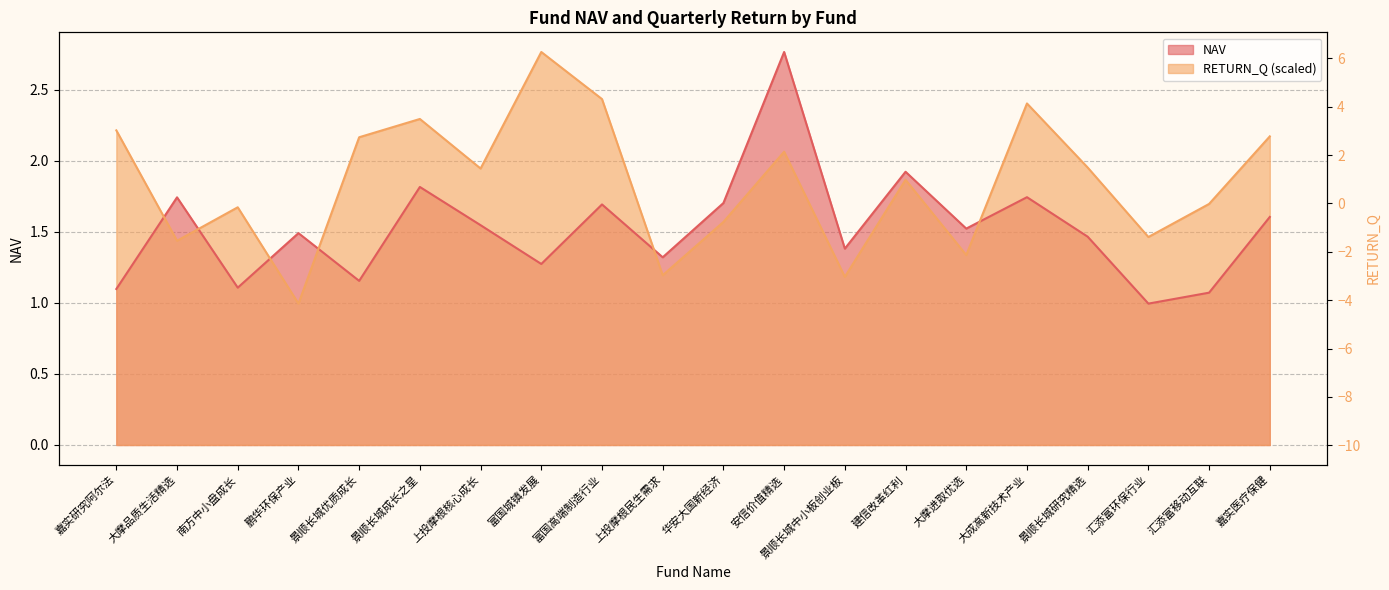

What is the sum of all NAV values?

30.4